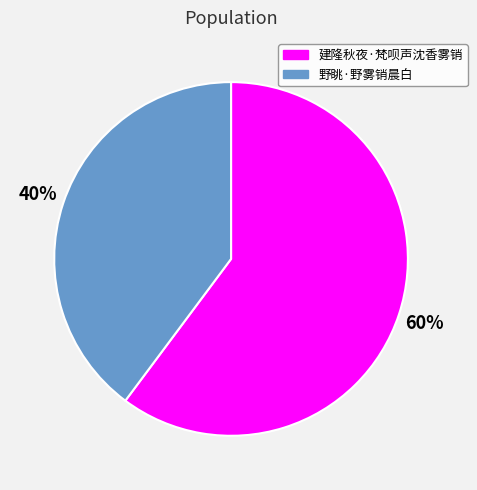

Between 野眺·野雾销晨白 and 建隆秋夜·梵呗声沈香雾销, which is larger?

建隆秋夜·梵呗声沈香雾销